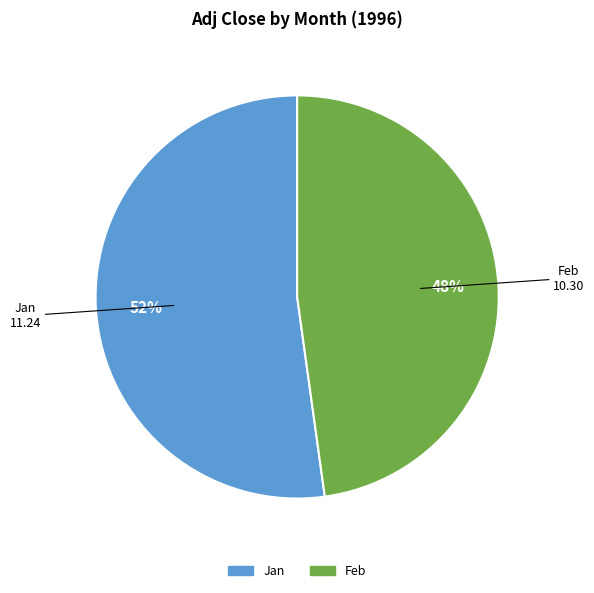

Which category has the biggest portion of the pie?

Jan